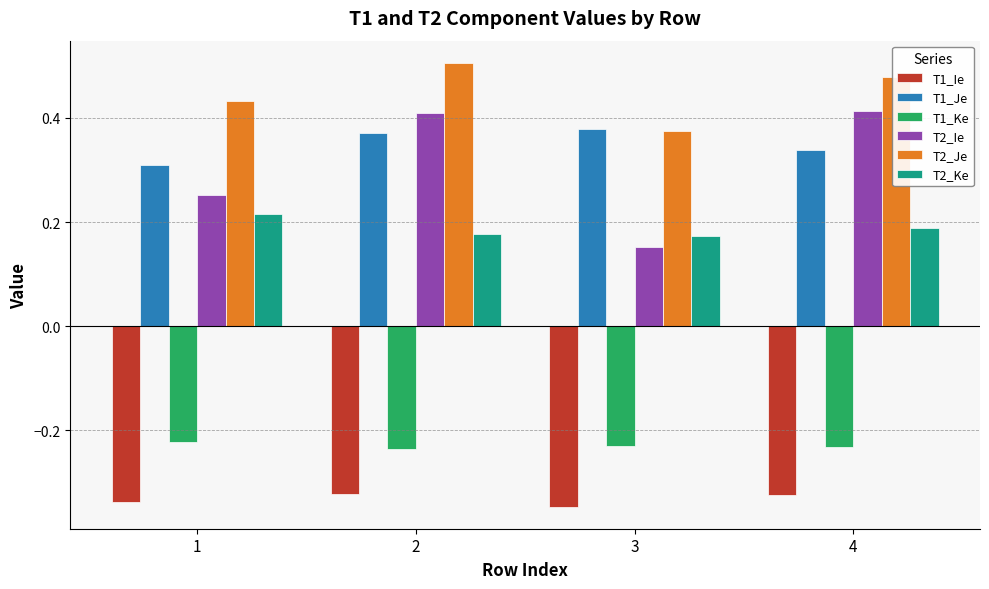

How many groups of bars are there?

4